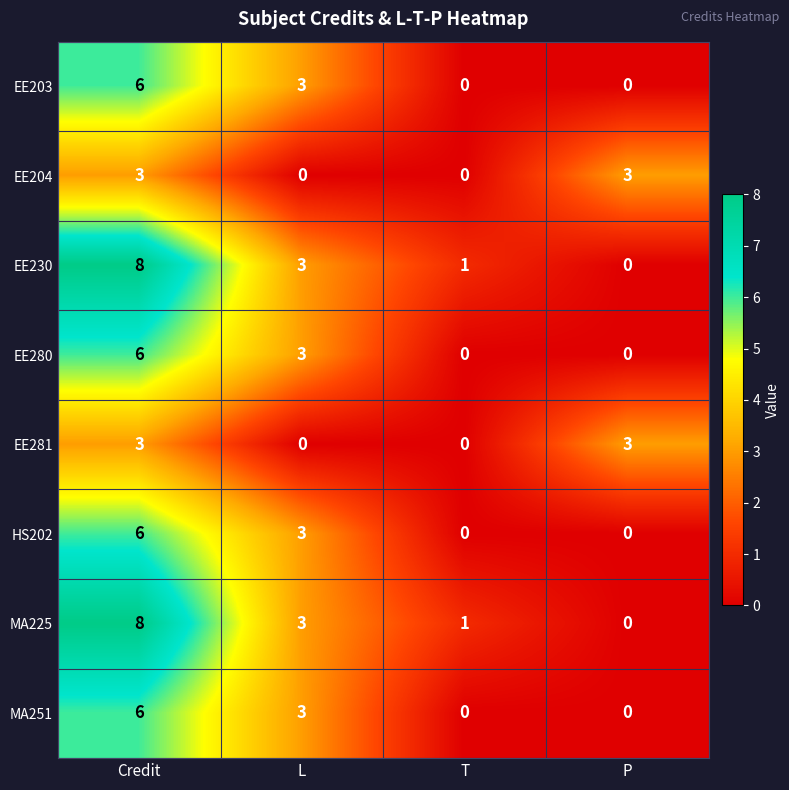

How many distinct data groups are displayed?

8